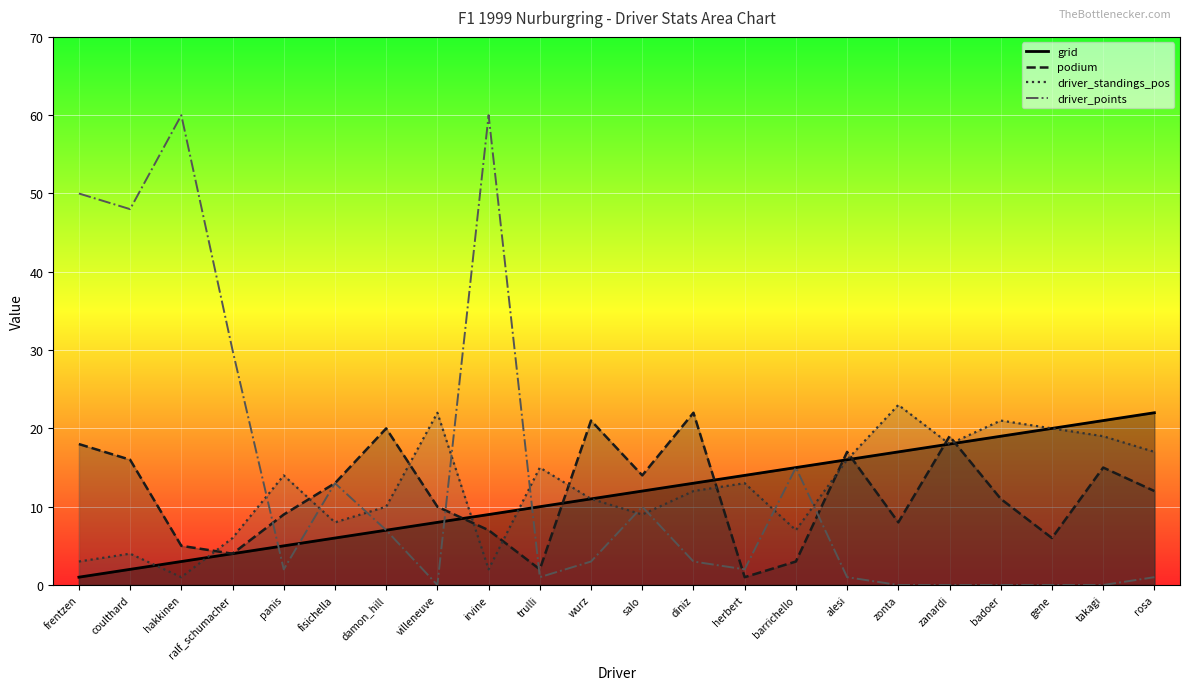

What is the total value across all series at coulthard?

70